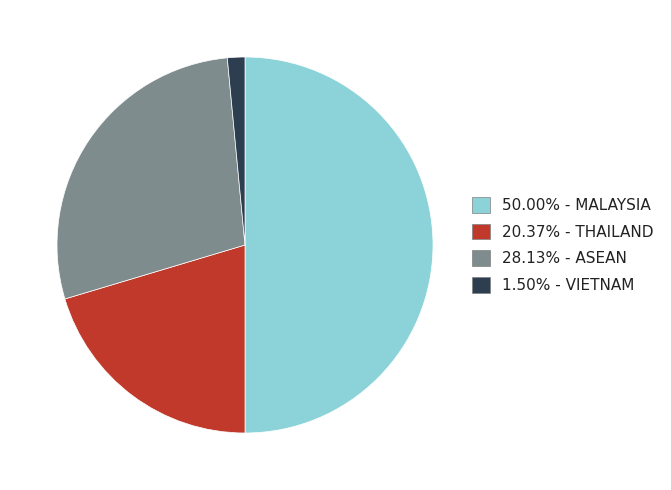

How many slices are in this pie chart?

4